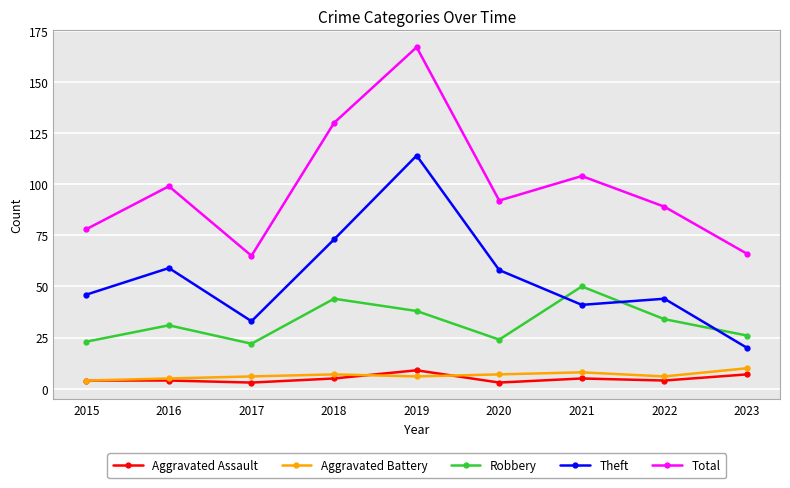

How many interior local peaks does the Robbery series have?

3